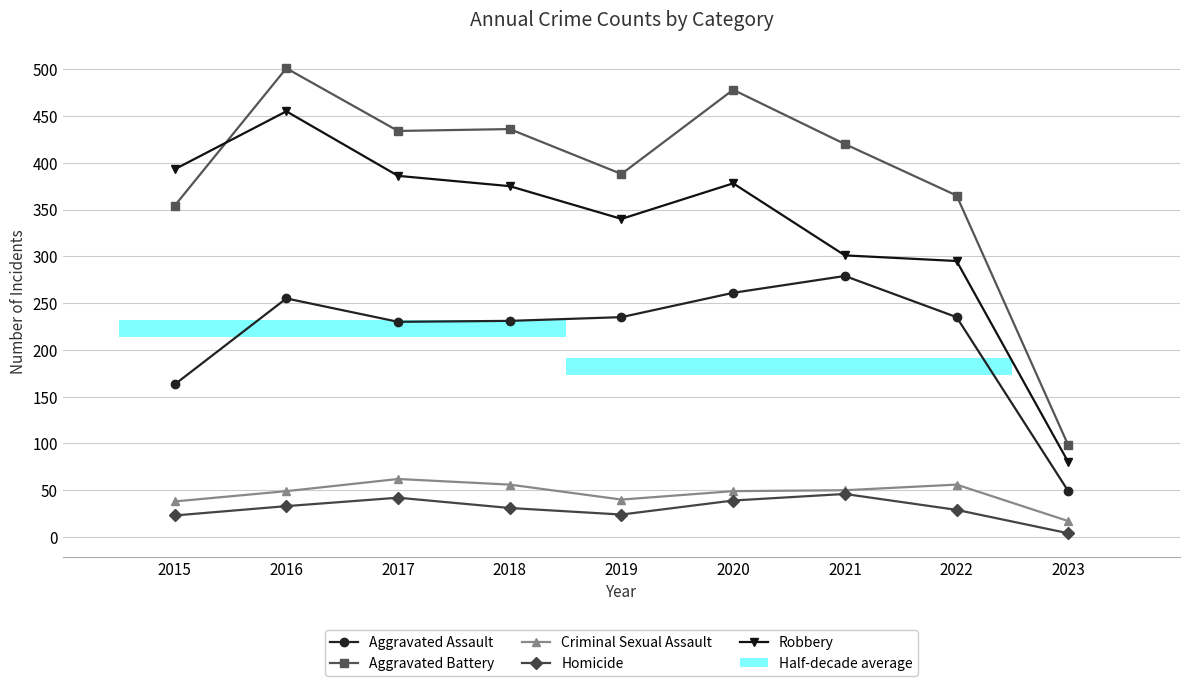

What is the difference between the maximum and minimum values in the Robbery series?

375